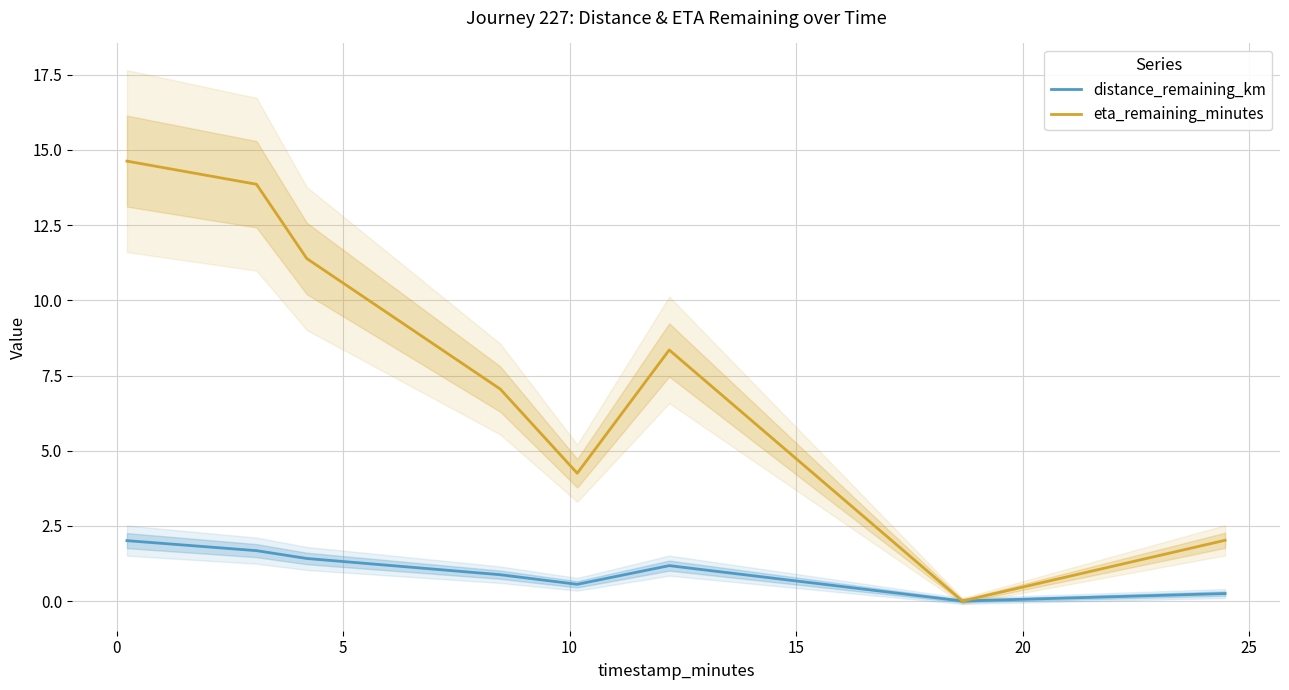

True or false: eta_remaining_minutes has more than 2 interior local peaks.

False